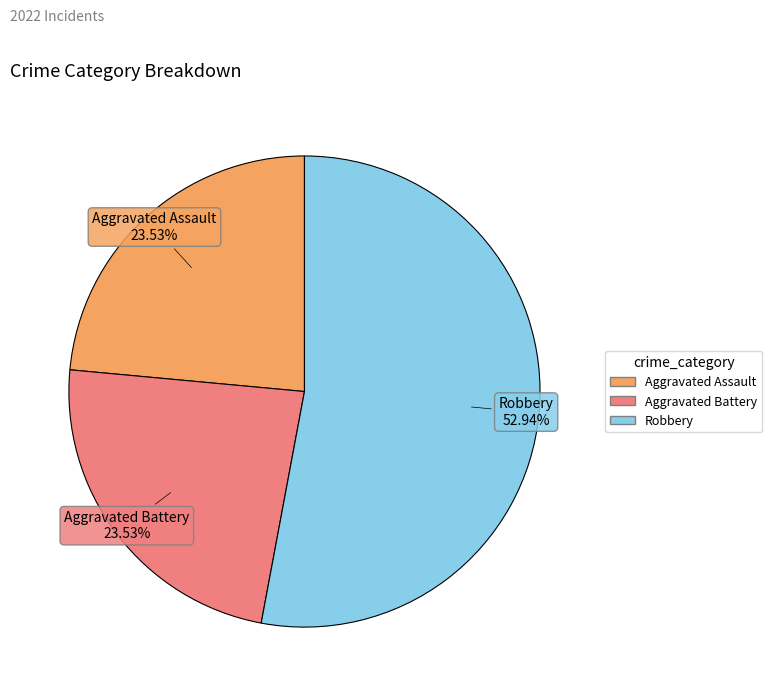

Is there any slice that represents more than half of the pie?

Yes